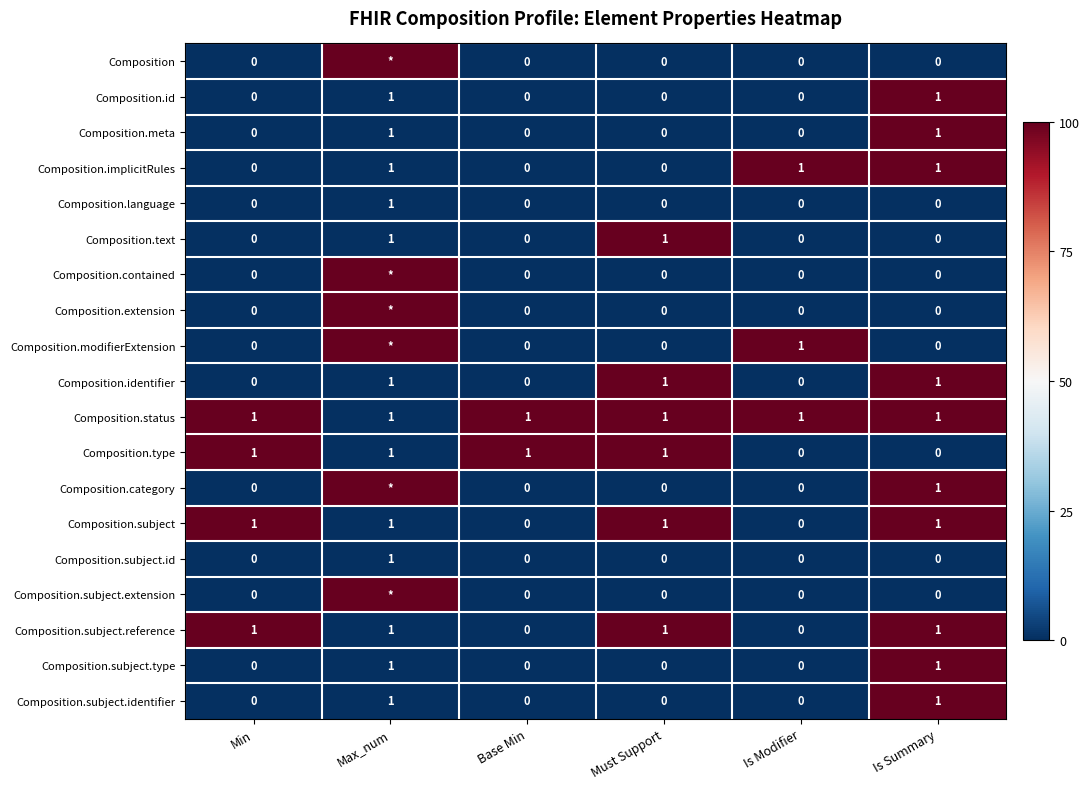

What is the total value across all series at Is Summary?

10